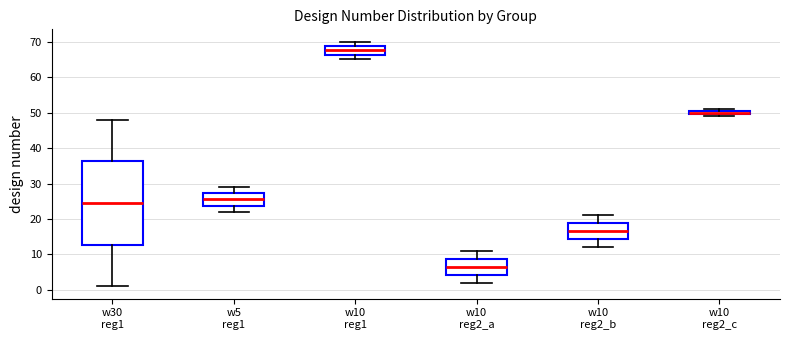

Where does the lower whisker of the box for w10 reg1 end on the y-axis? The values are not printed on the chart, so give them approximately, as read against the axis.

65